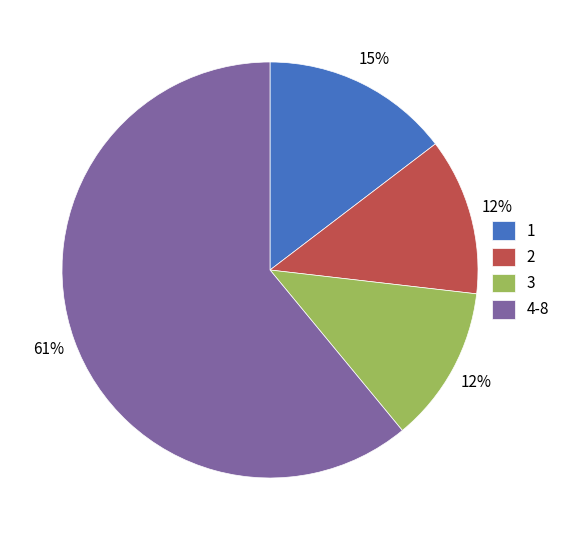

Which slice is the largest?

4-8